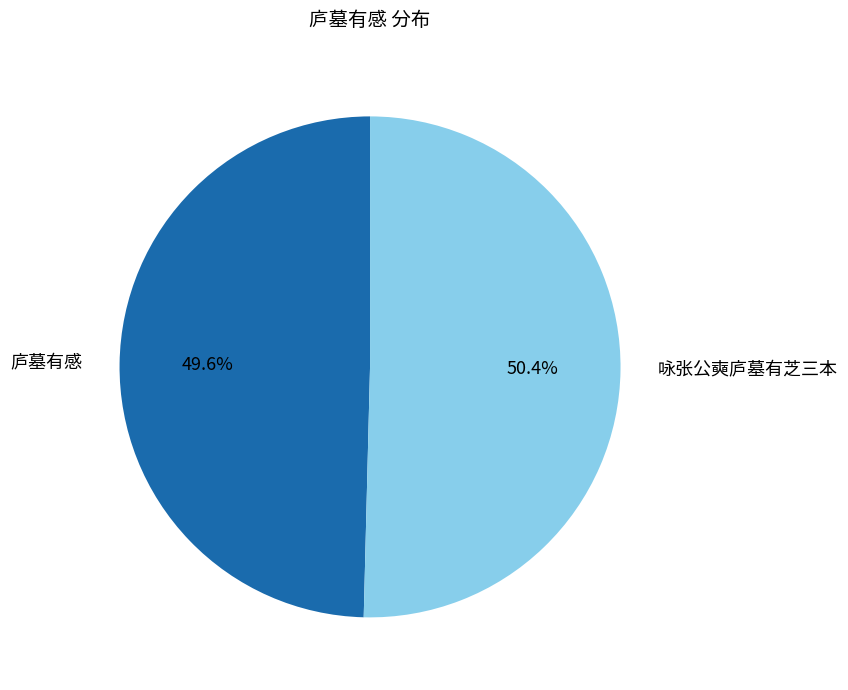

Approximately how many times larger is the value at 庐墓有感 compared to 咏张公奭庐墓有芝三本?

1.0